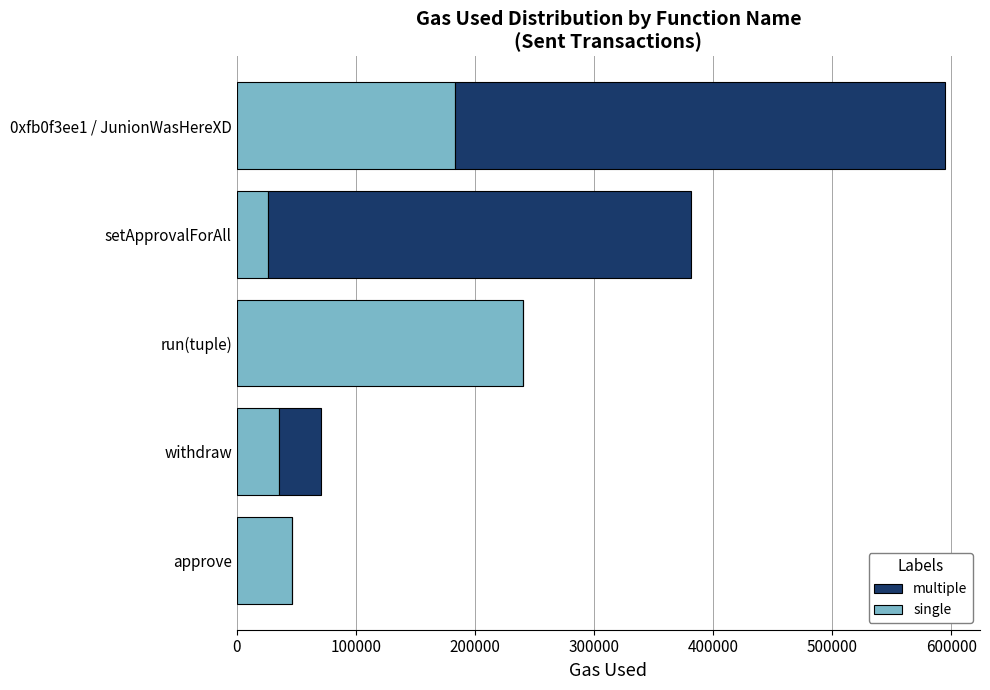

At which label is single closest to 133375?

0xfb0f3ee1 / JunionWasHereXD